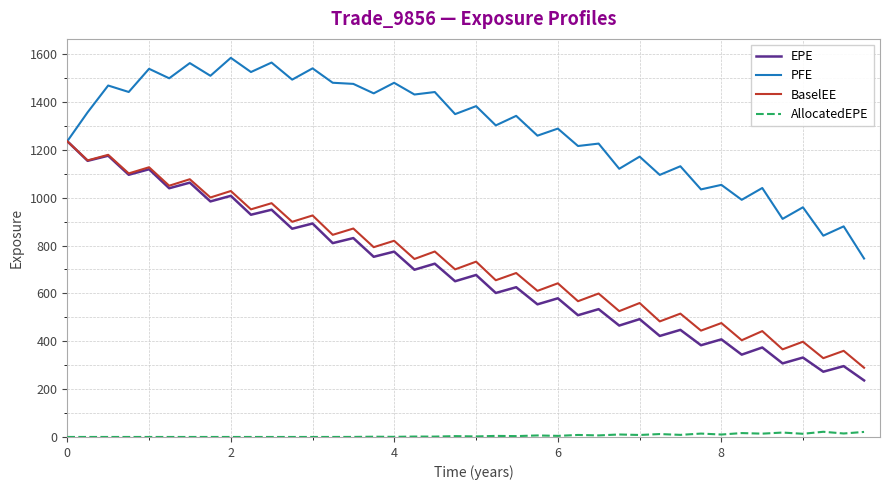

True or false: AllocatedEPE and EPE intersect in this chart.

False